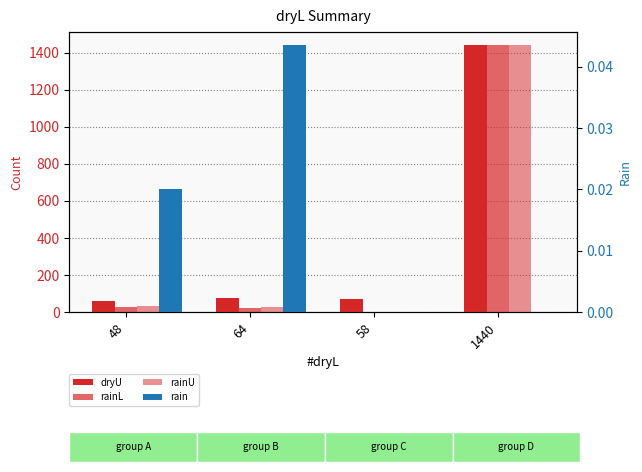

At which label does rainU reach its peak?

1440